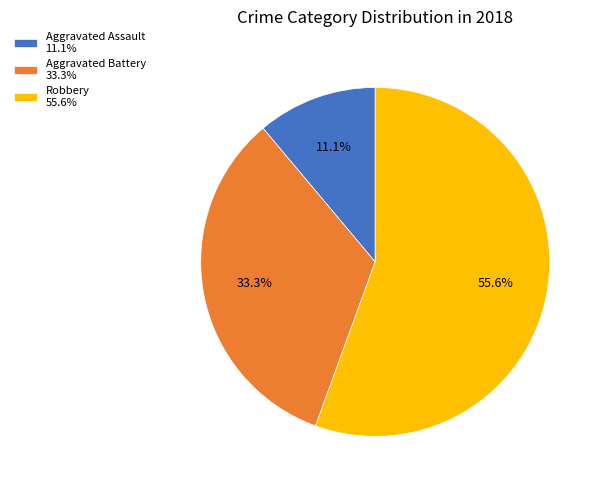

What is the ratio of the value at Robbery 55.6% to the value at Aggravated Assault 11.1%?

5.0